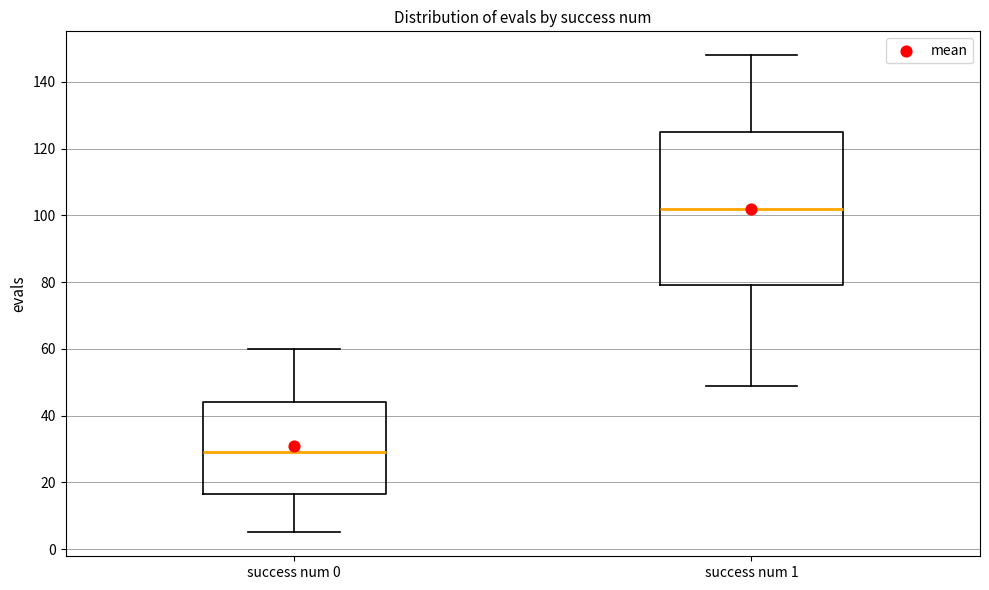

Comparing the boxes themselves (not the whiskers), which one is the tallest?

success num 1